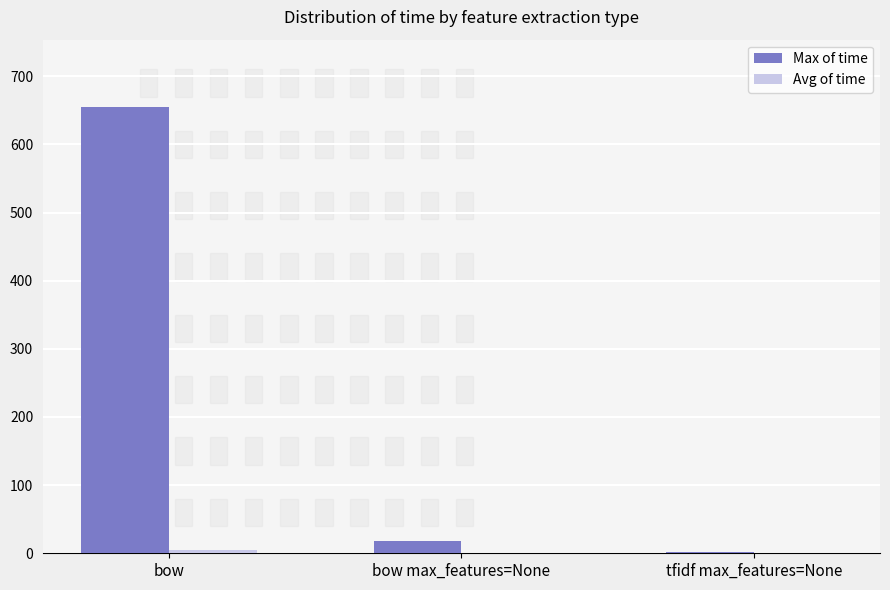

At which category is the sum across all series the highest?

bow